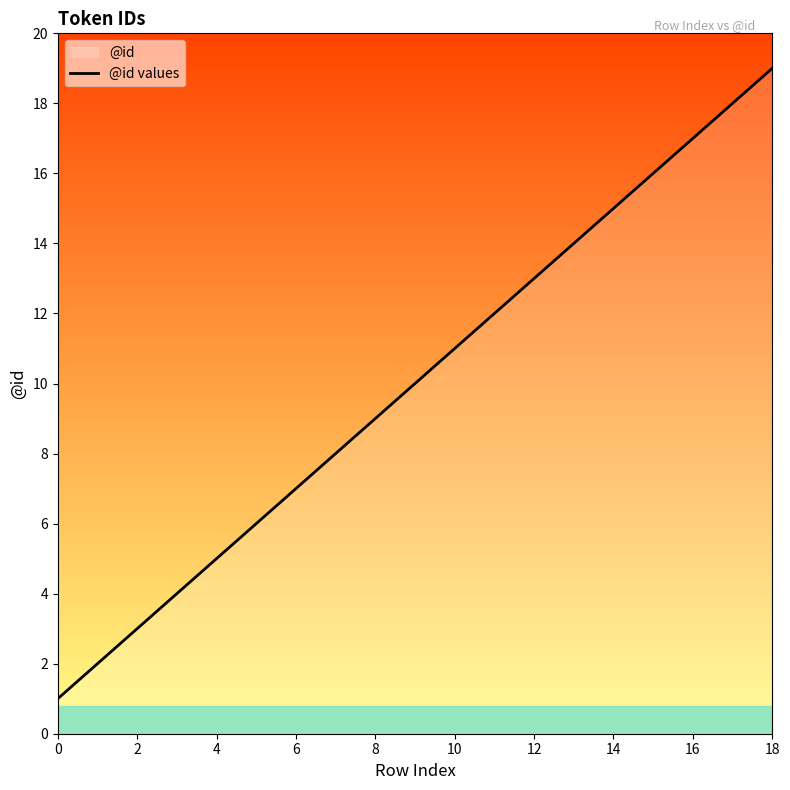

What is the value of the 15th point from the left?

8